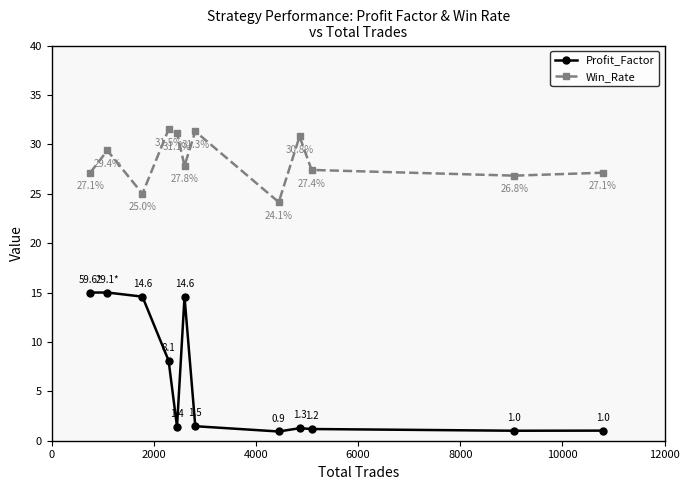

What is the average value of the Win_Rate series?

28.3